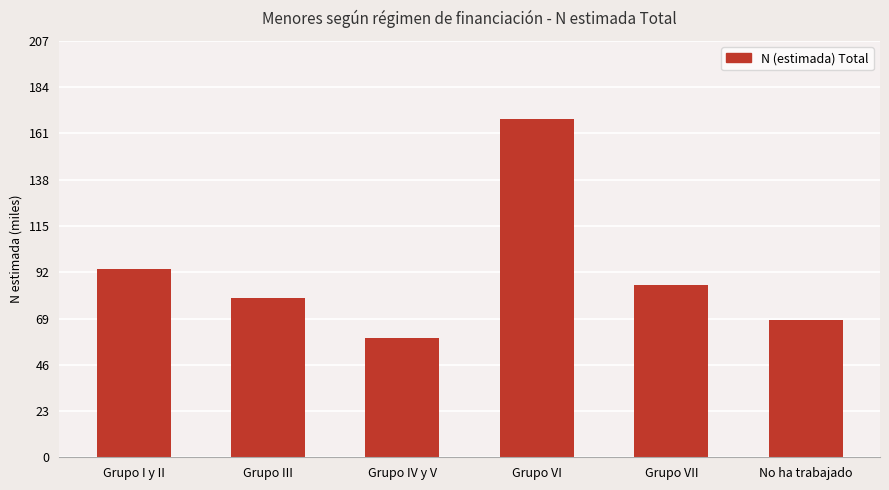

Are the bars horizontal?

No